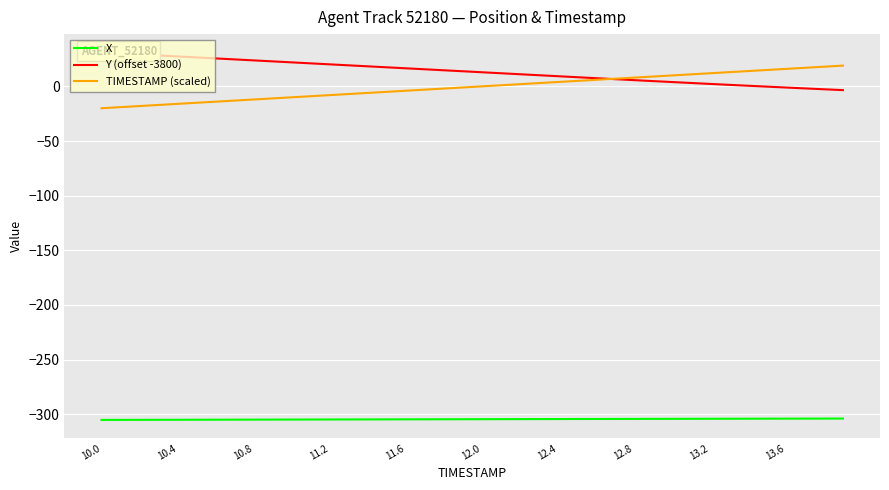

True or false: TIMESTAMP (scaled) and X intersect in this chart.

False